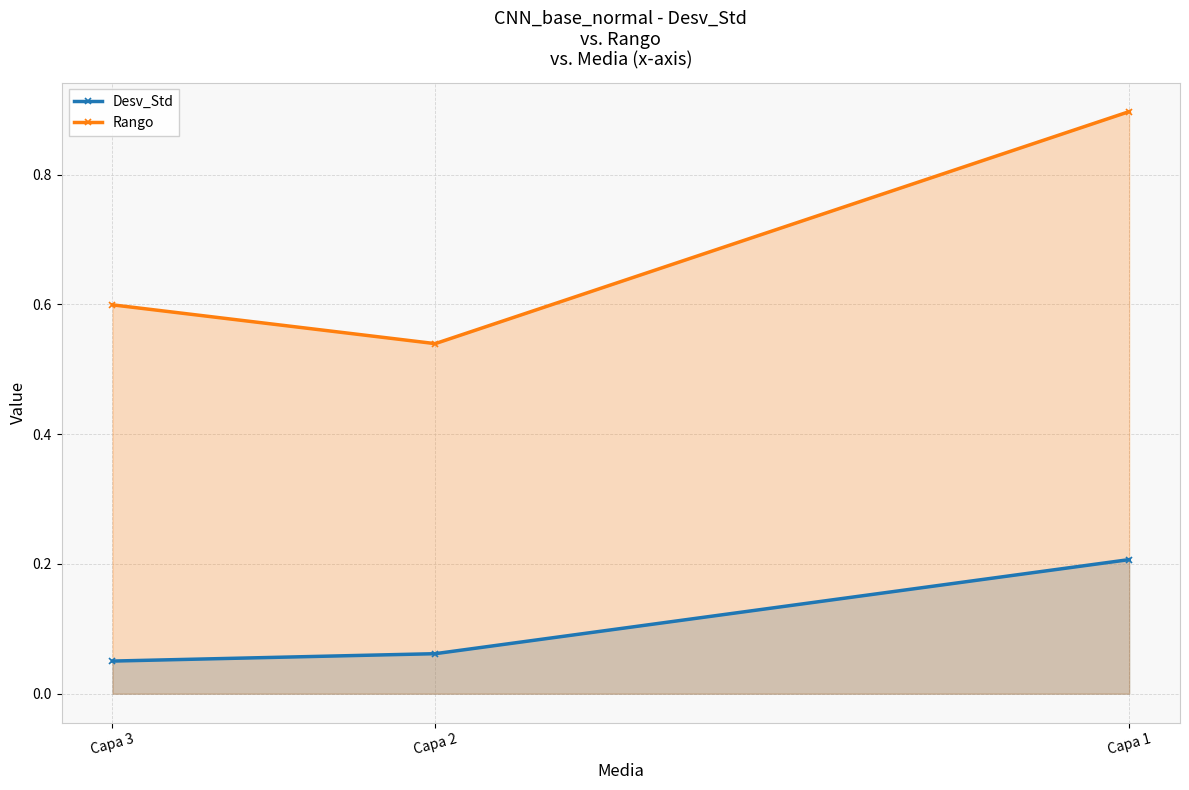

Which series has the largest total across all categories?

Rango